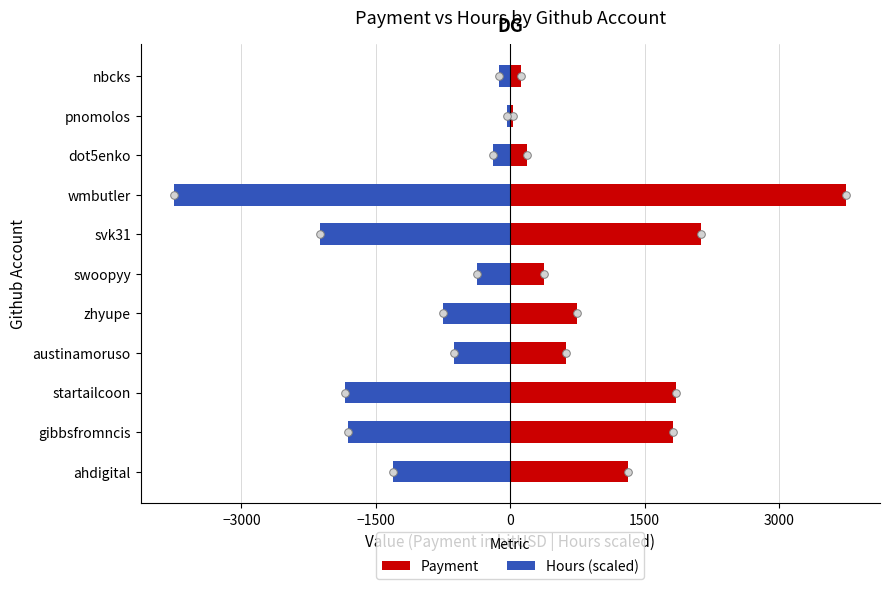

Which series has the largest total across all categories?

Payment